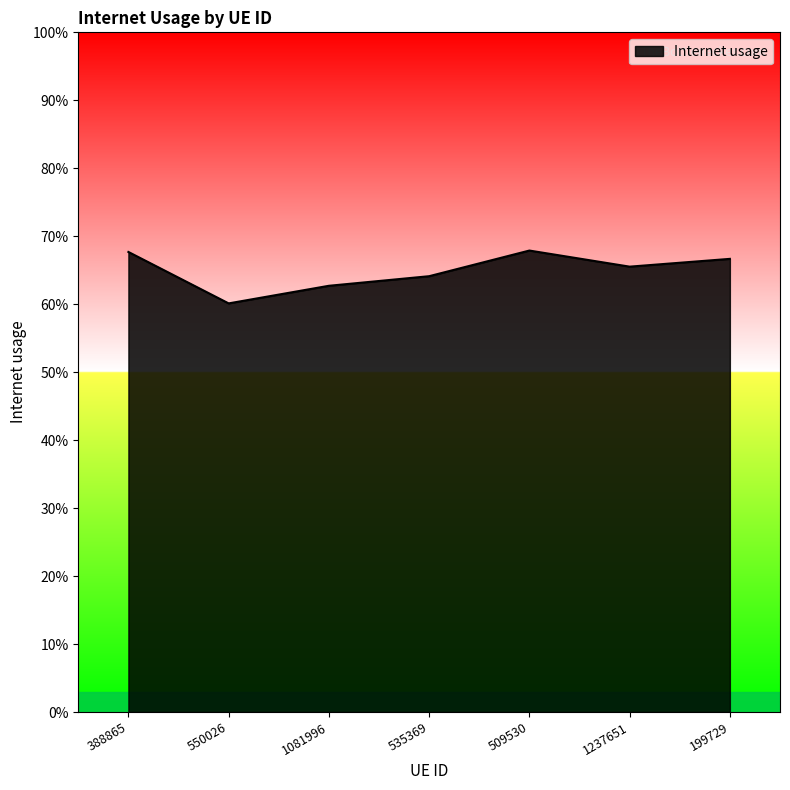

Reading right to left, extract all data points from this chart.

0.7	0.7	0.7	0.6	0.6	0.6	0.7